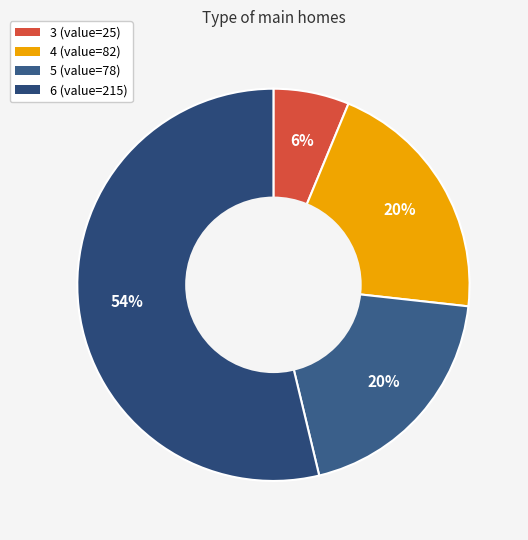

Combined, do 5 and 6 account for over 50%?

Yes